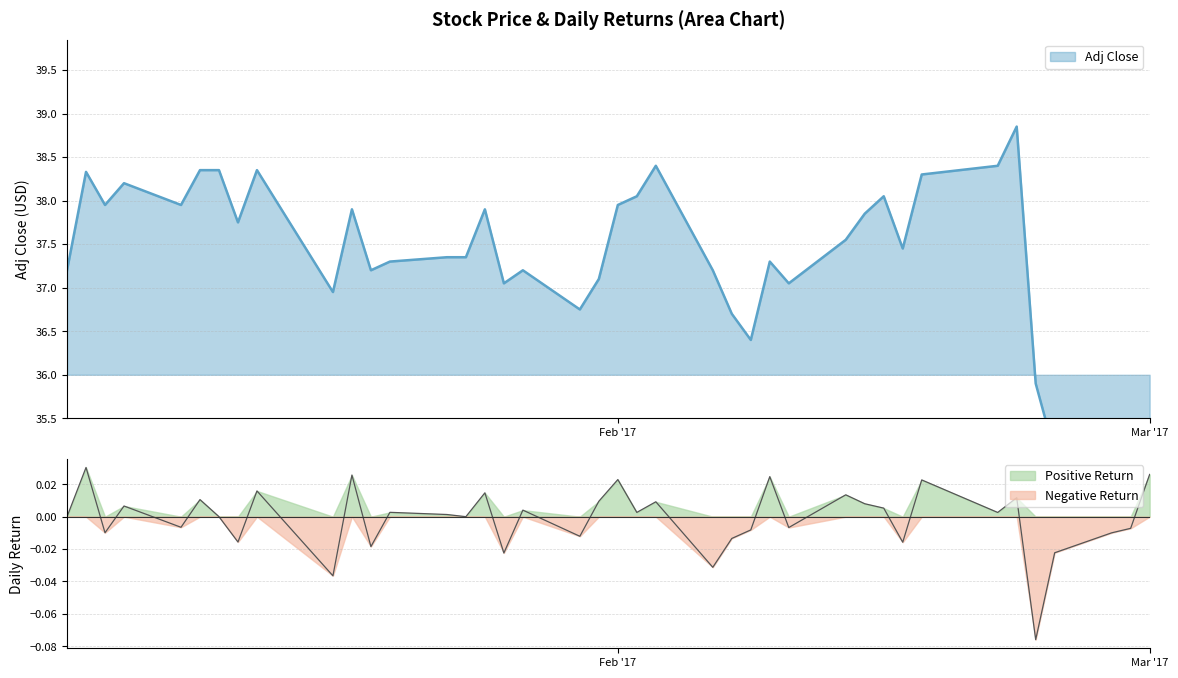

What is the smallest value displayed?

-0.1